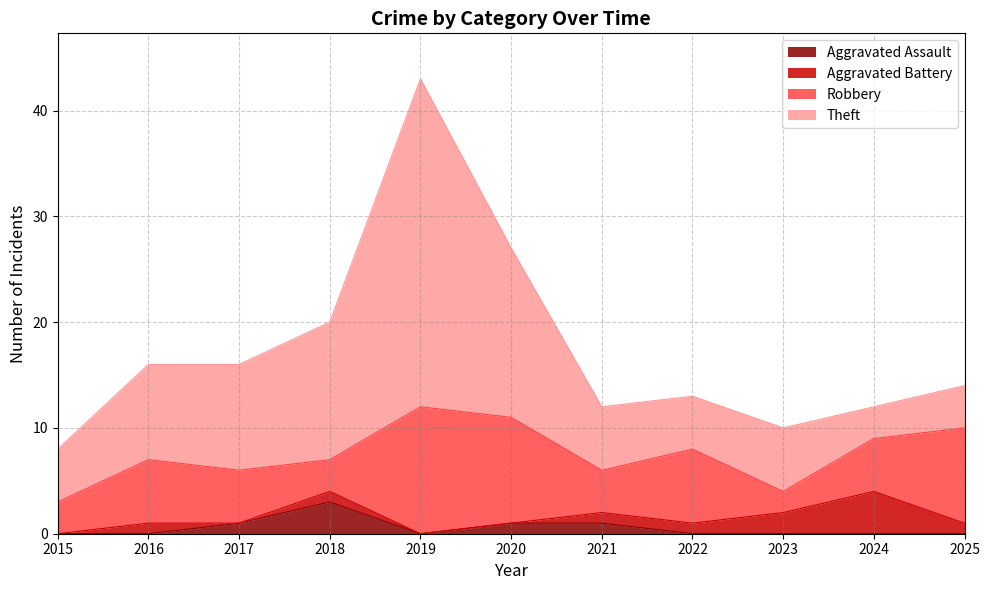

In Aggravated Battery, how many points are higher than both neighbors (excluding endpoints)?

3